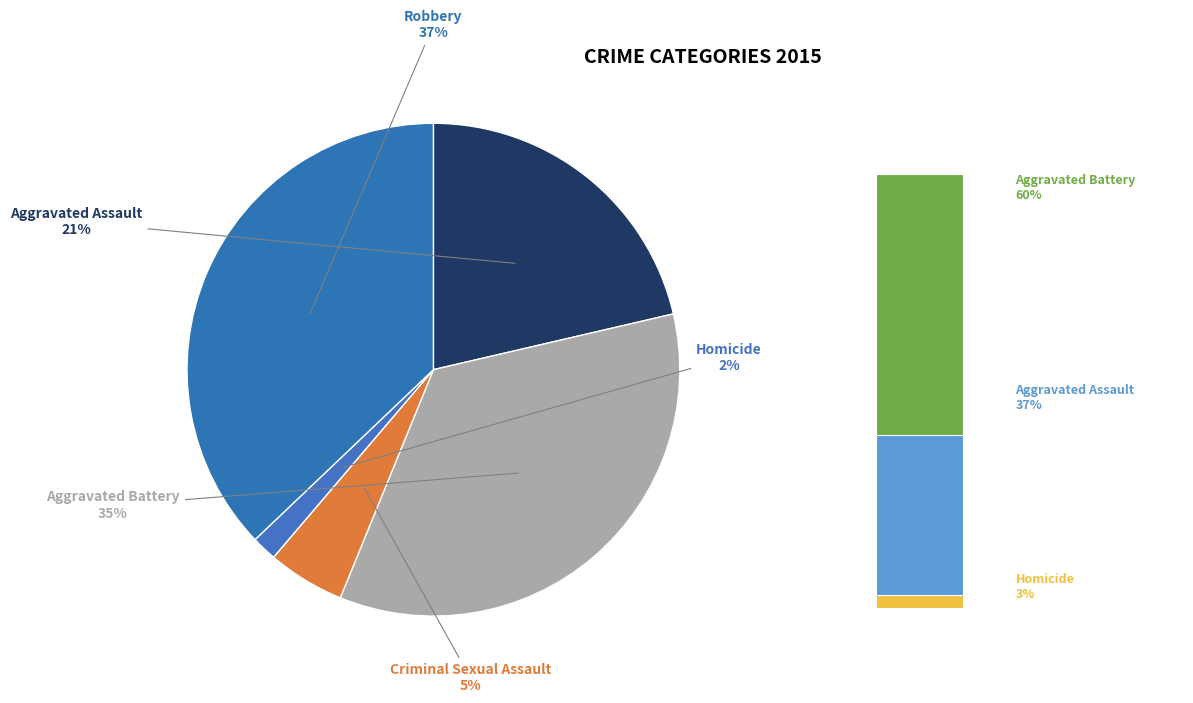

What percentage is the Criminal Sexual Assault slice, to the nearest percent?

5%